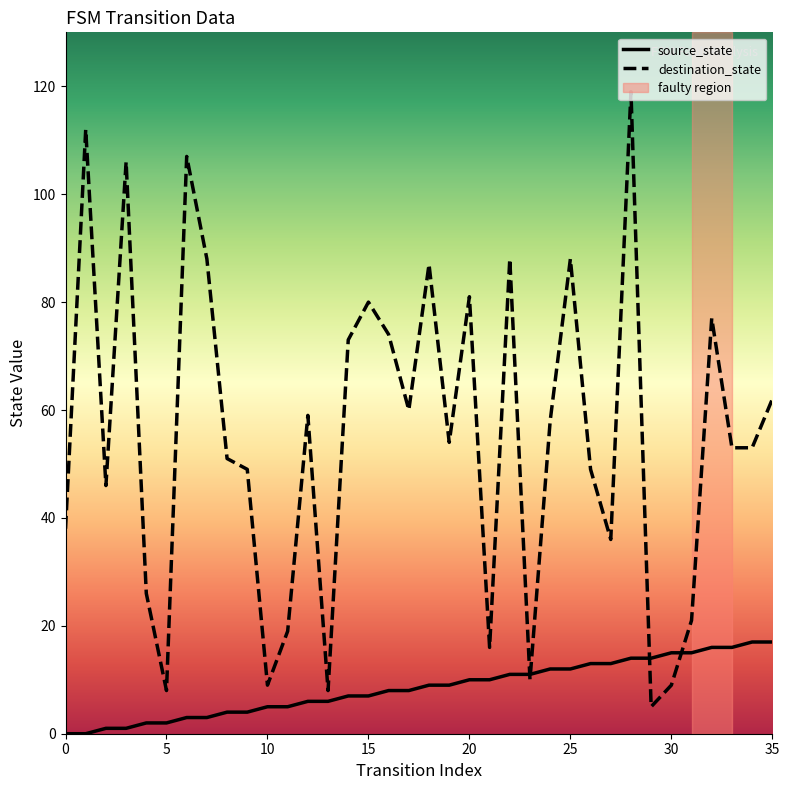

What is the difference between the maximum and minimum values in the destination_state series?

114